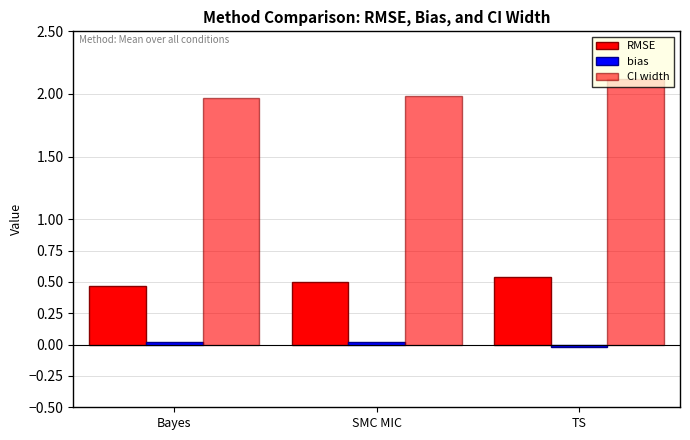

Count the number of categories in the chart.

3